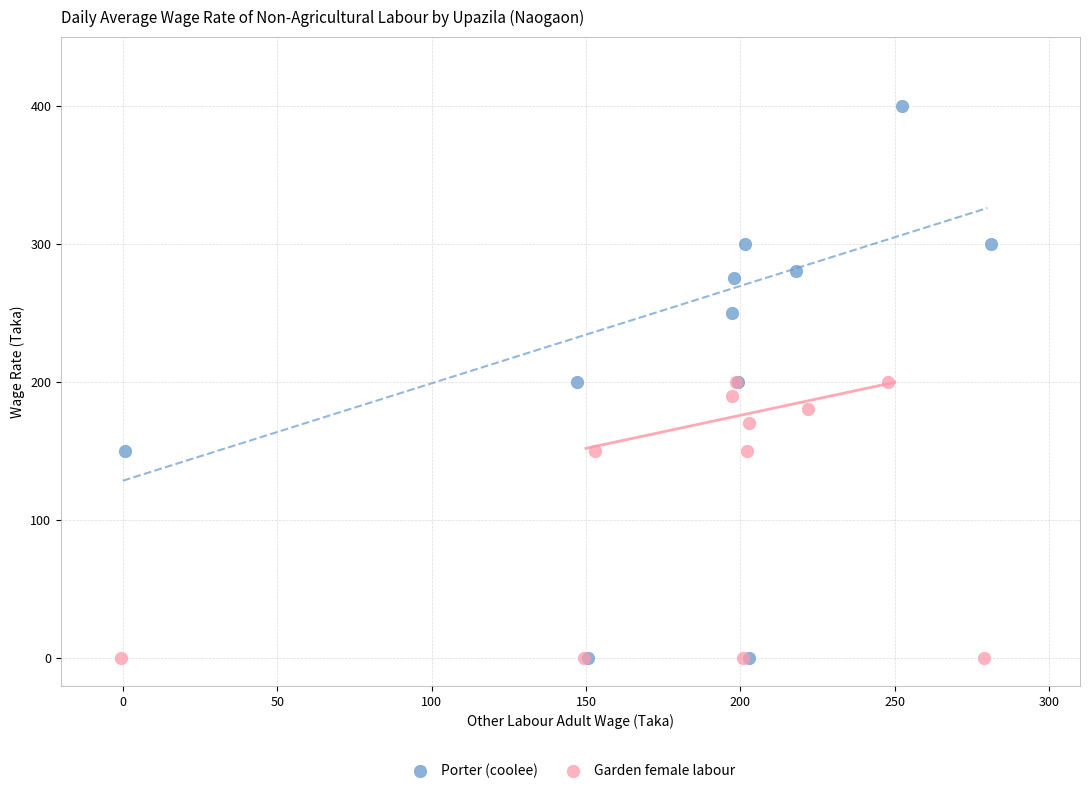

Which series has the largest Y range (max minus min)?

Porter (coolee)